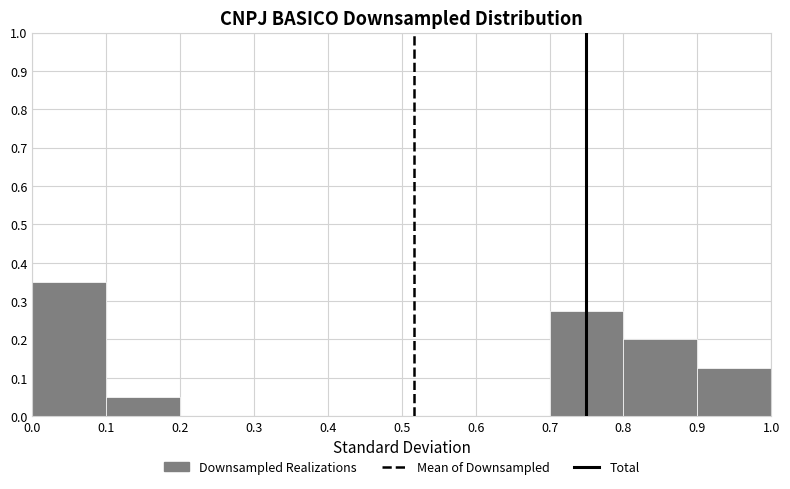

Reading left to right, transcribe this chart: for each bar, give the range it covers on the x-axis and its height. The values are not printed on the chart, so give them approximately, as read against the axis.

0.0 to 0.1: 0.35
0.1 to 0.2: 0.05
0.2 to 0.3: 0
0.3 to 0.4: 0
0.4 to 0.5: 0
0.5 to 0.6: 0
0.6 to 0.7: 0
0.7 to 0.8: 0.28
0.8 to 0.9: 0.20
0.9 to 1.0: 0.13